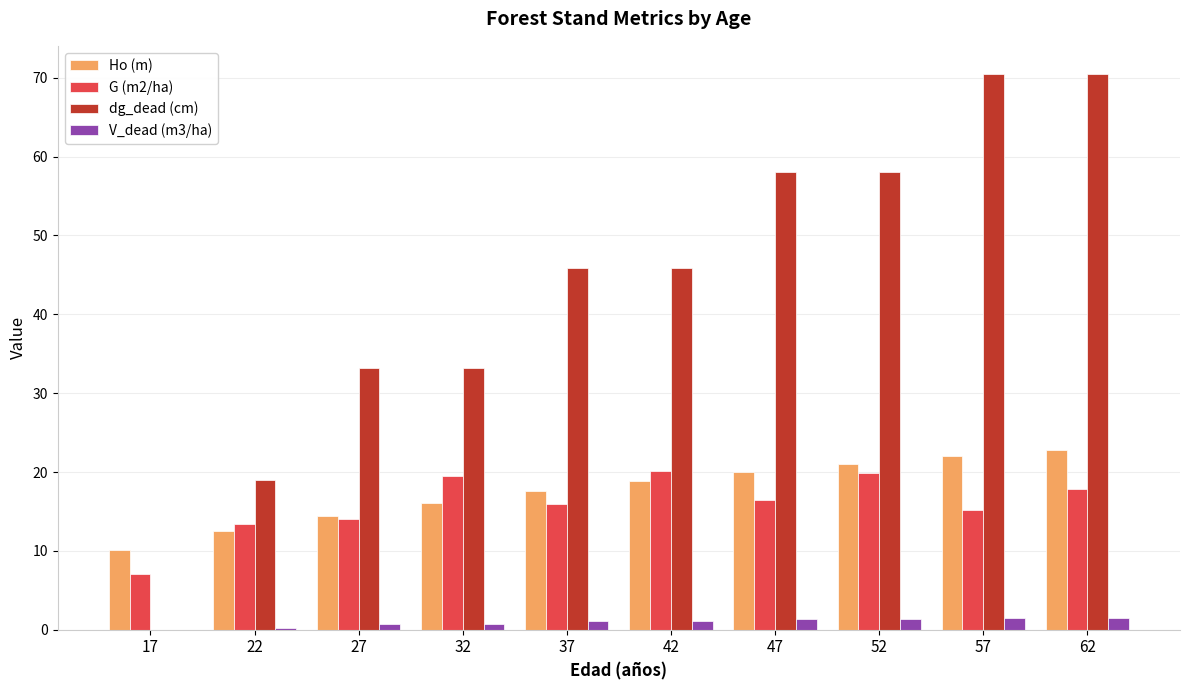

The G (m2/ha) series shows 7.4 at 42. True or false?

False